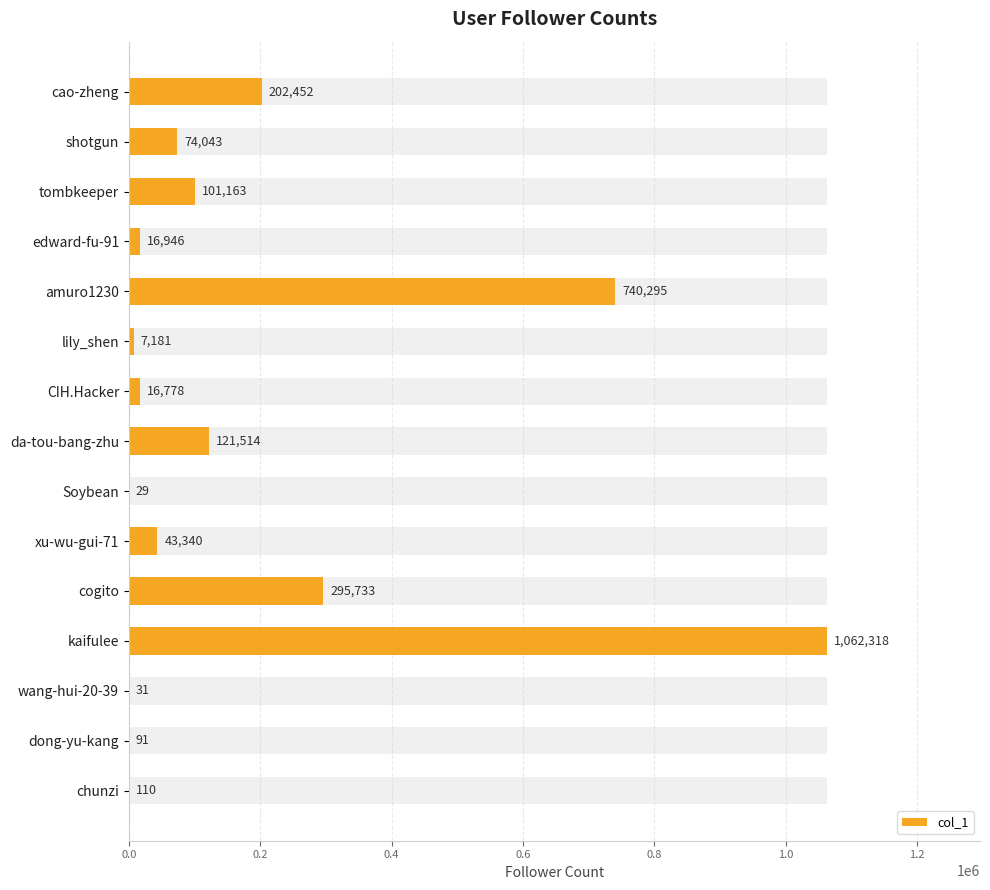

Reading left to right, transcribe all the data shown in this chart.

202452	74043	101163	16946	740295	7181	16778	121514	29	43340	295733	1062318	31	91	110